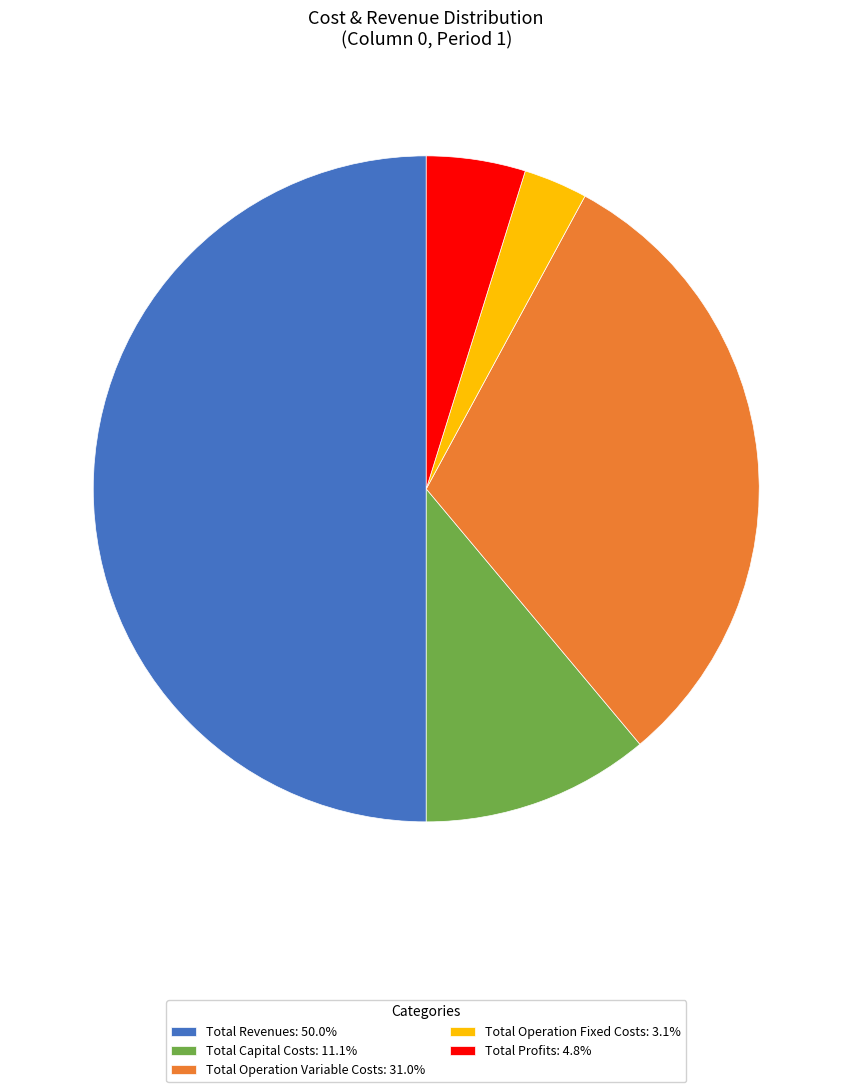

True or false: Total Operation Variable Costs accounts for 31% of the total.

True